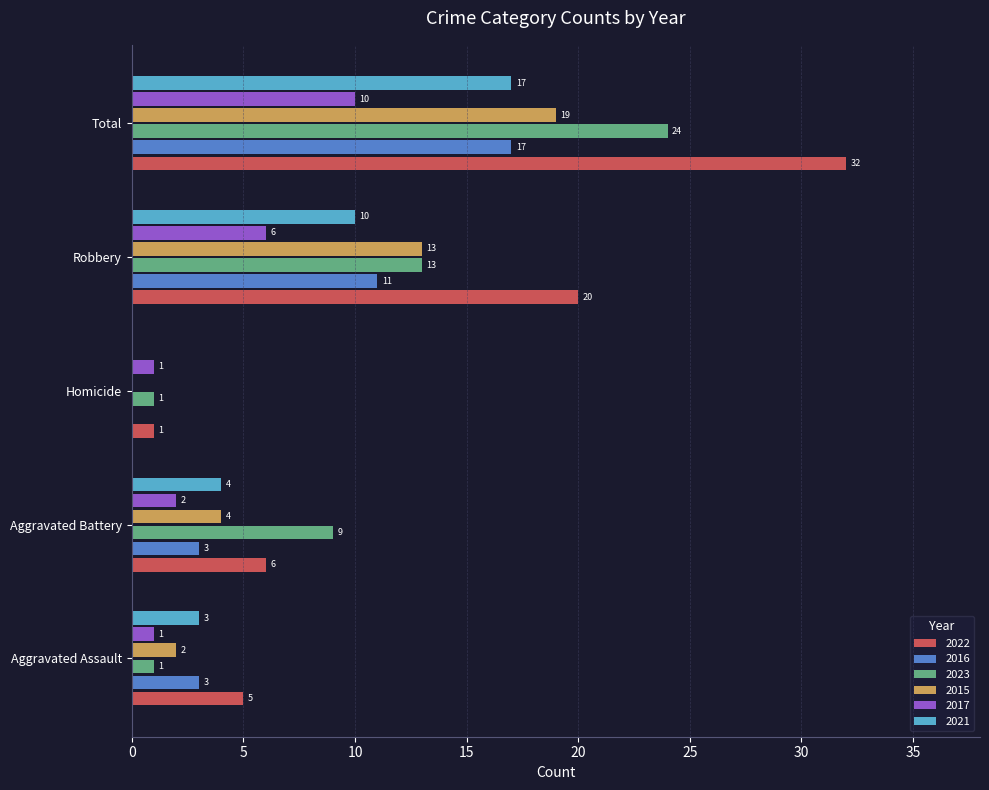

How many distinct data groups are displayed?

6